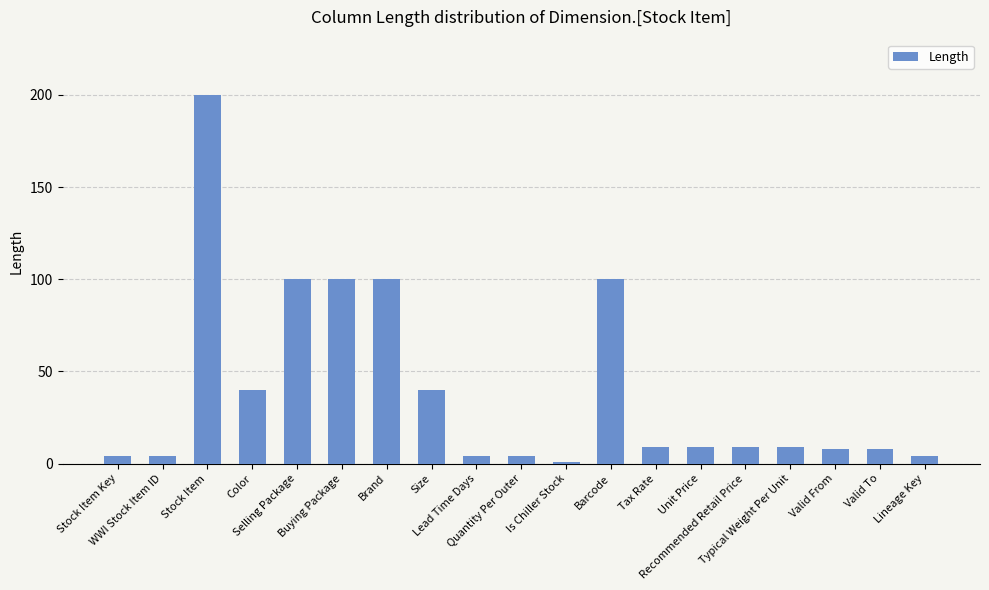

What is the value of the 3rd bar from the left?

200